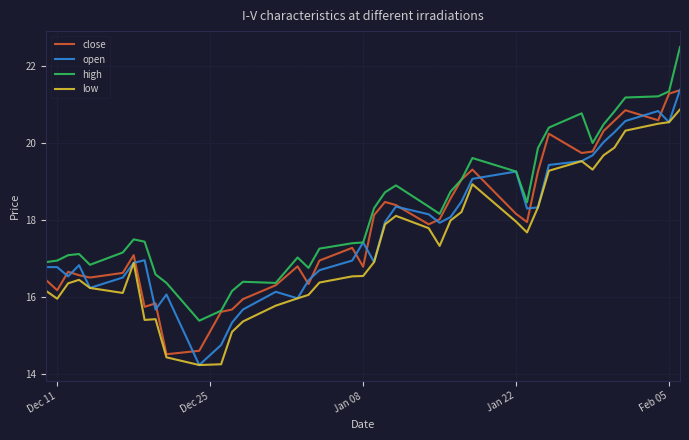

What is the maximum value shown in the chart?

22.5